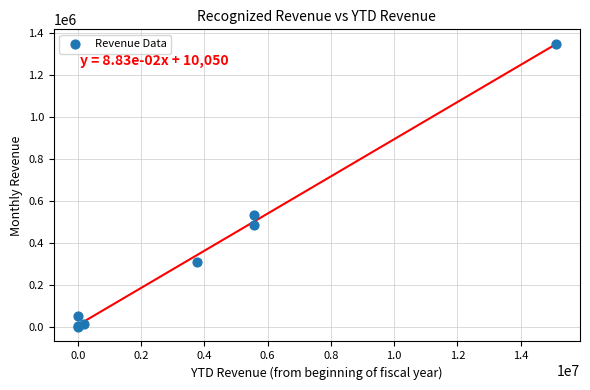

What Y value in the scatter plot is closest to 674063?

533098